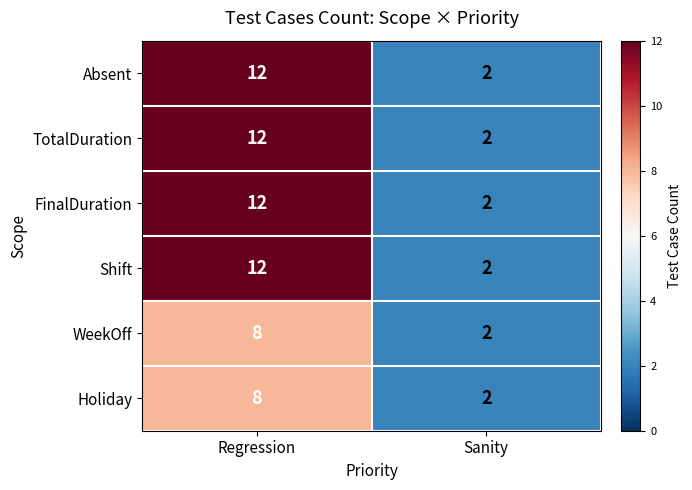

How many categories are shown in the chart?

2